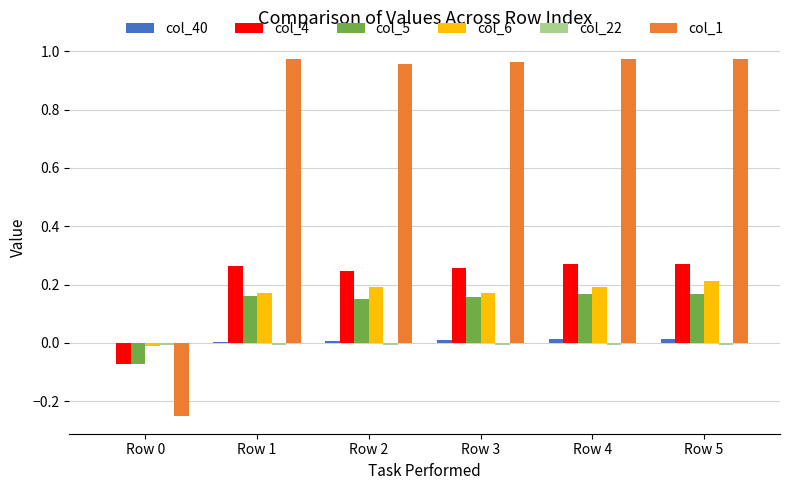

Is it true that col_6 equals 0.2 at Row 1?

True